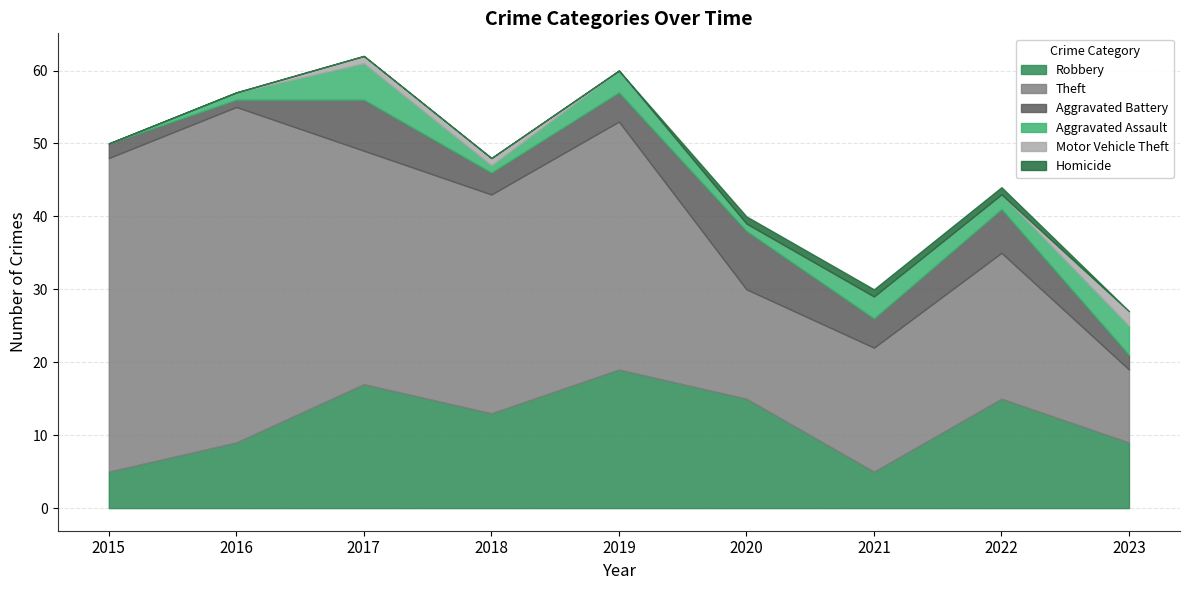

What is the sum of all Motor Vehicle Theft values?

4